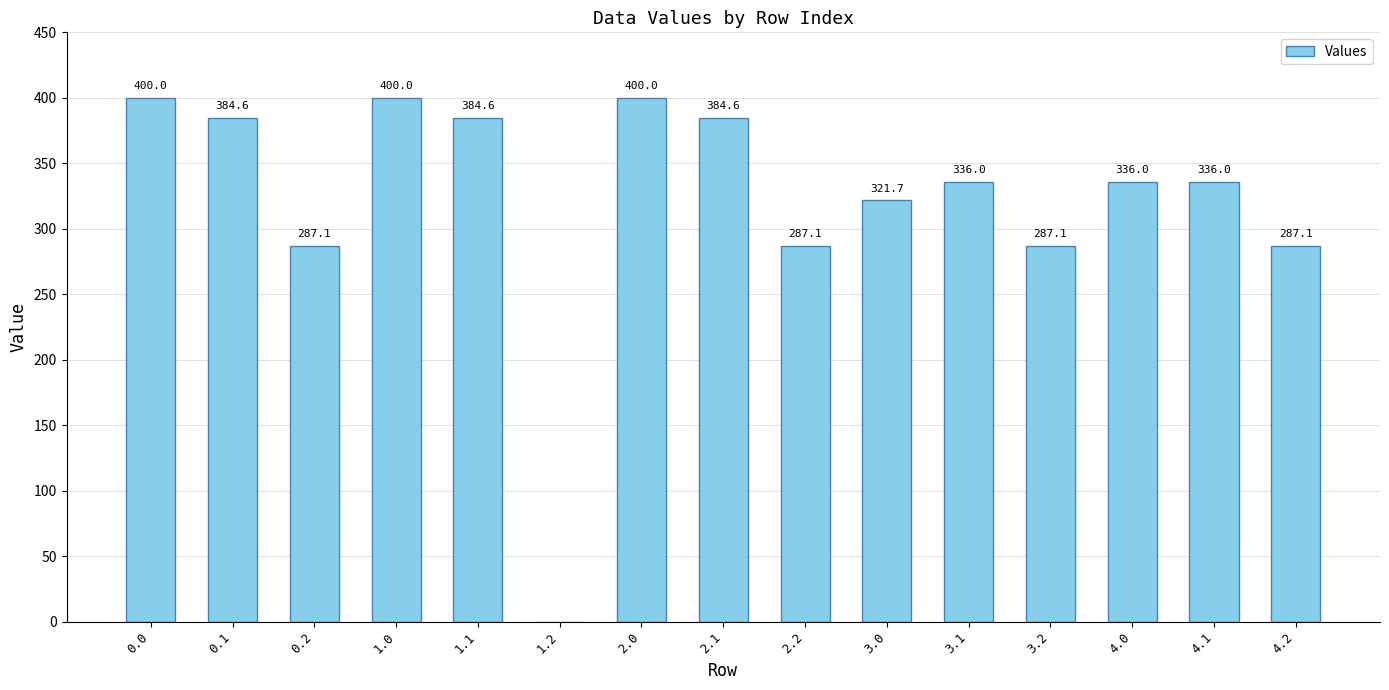

Approximately how many times larger is the value at 3.0 compared to 0.2?

1.1